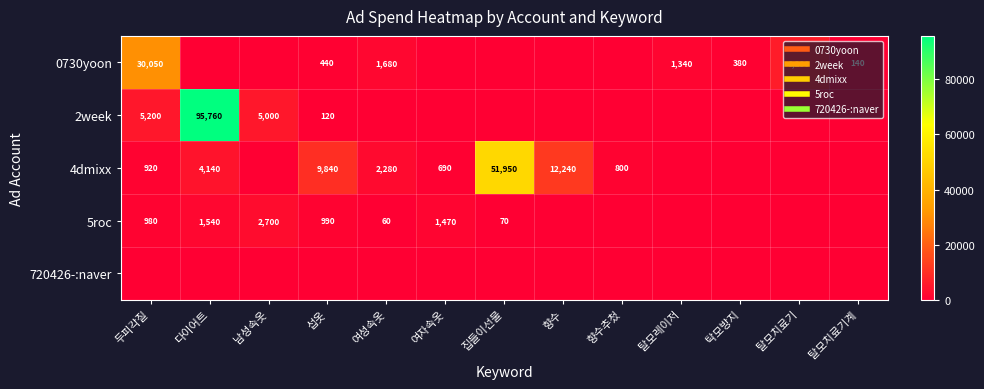

Which category has the lowest value in the 4dmixx series?

남성속옷